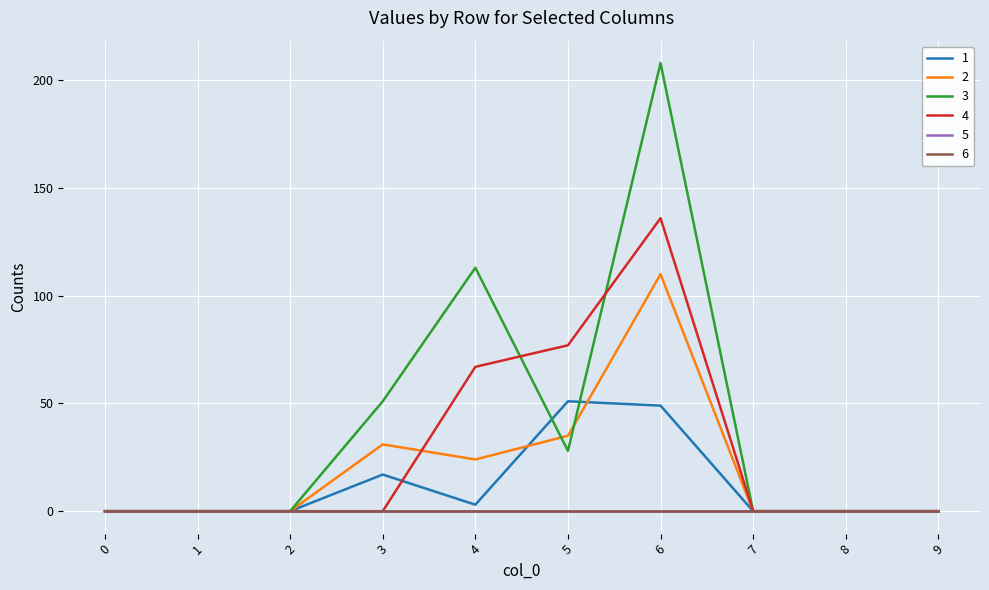

The value of 3 at 0 is -139. True or false?

False